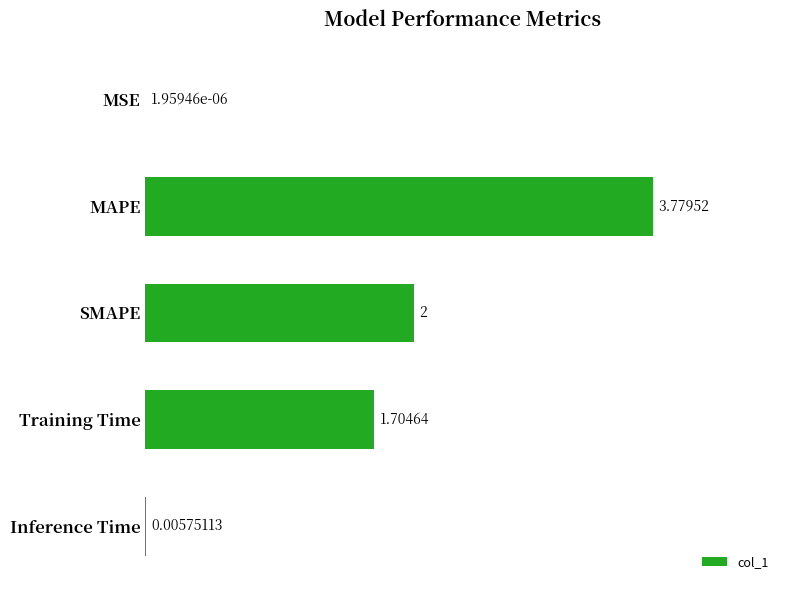

What is the change in value from SMAPE to Training Time?

-0.3